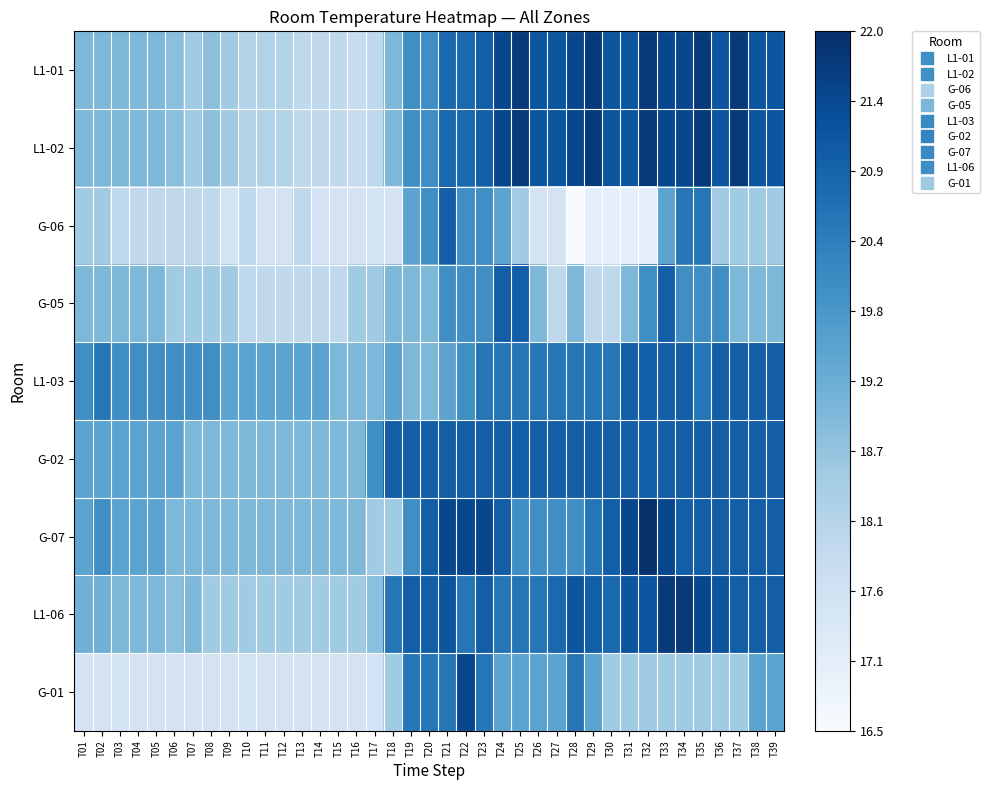

Which has a higher value, T17 or T30?

T30